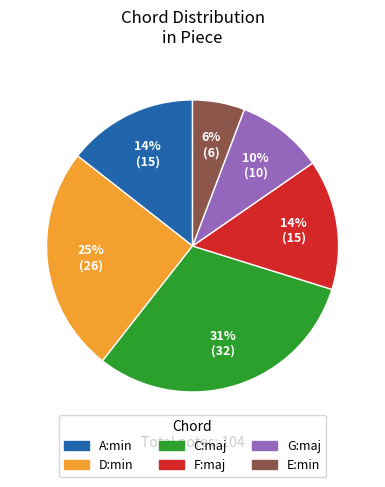

How many segments does this pie chart have?

6